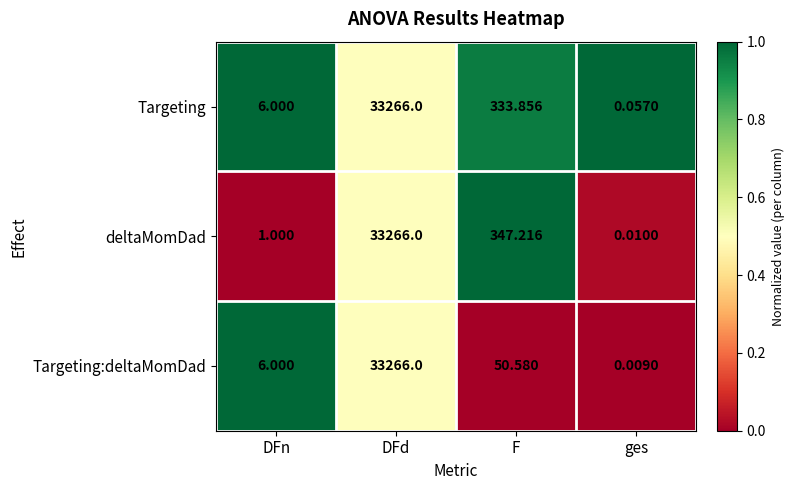

Between DFn and F, which series saw the biggest shift?

deltaMomDad